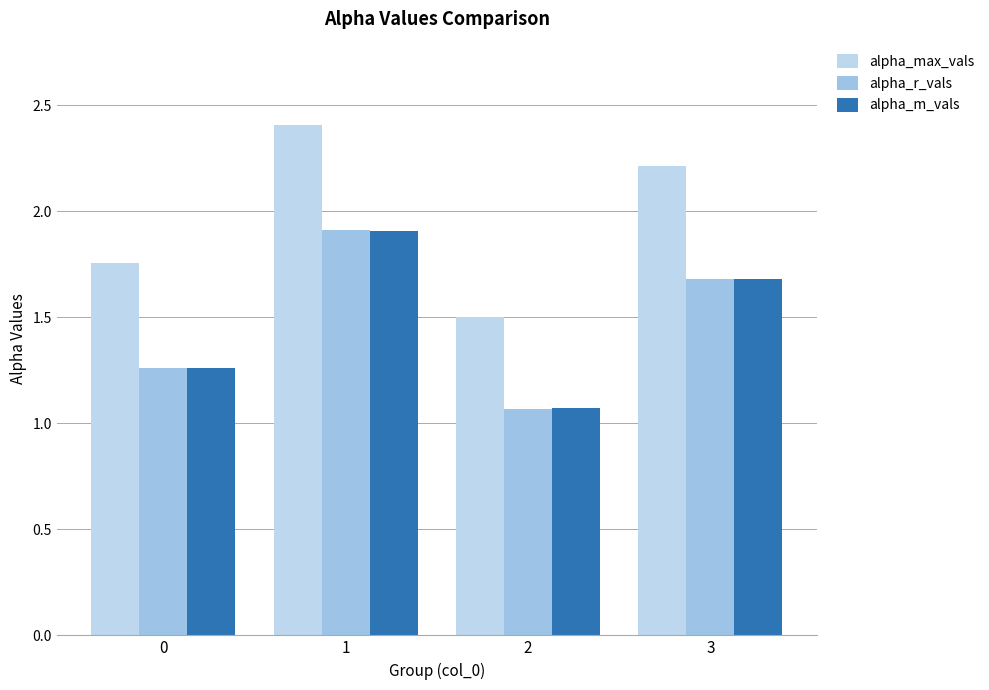

What is the difference between the maximum and minimum values in the alpha_m_vals series?

0.8